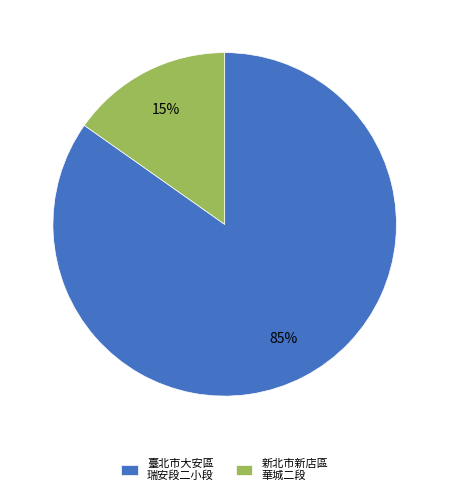

To the nearest percent, what portion does 臺北市大安區 瑞安段二小段 represent?

85%